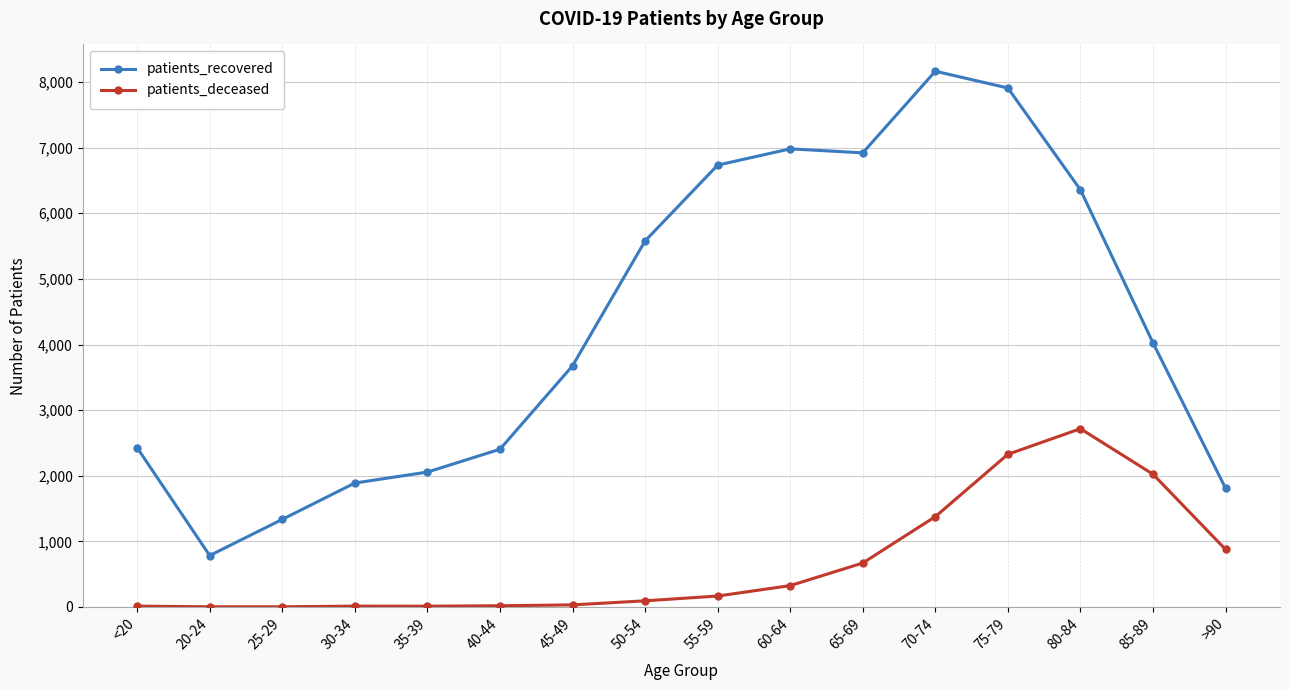

Which category has the highest value across all series?

70-74